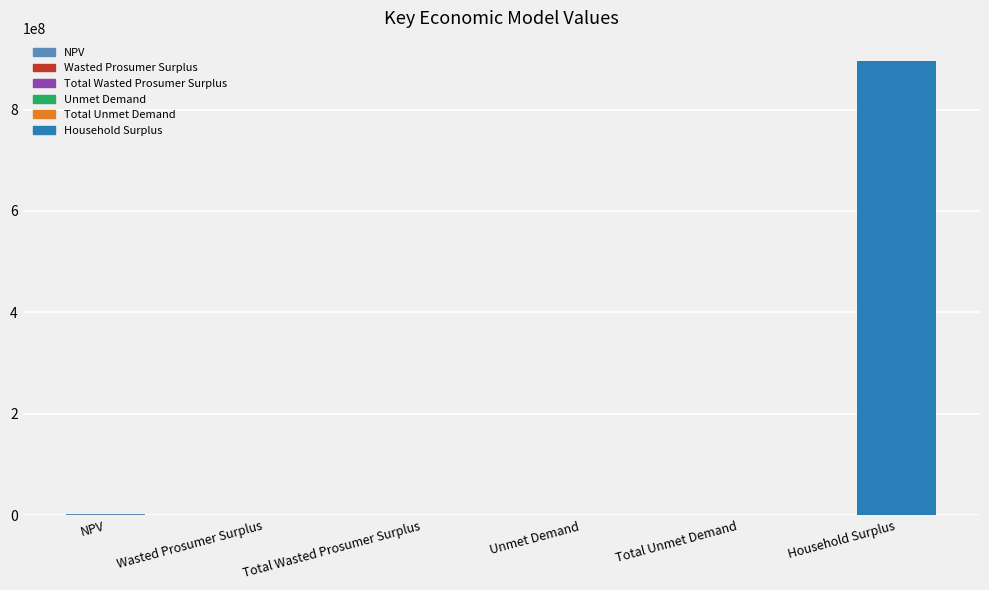

The value at Household Surplus is 896421196.1. True or false?

True